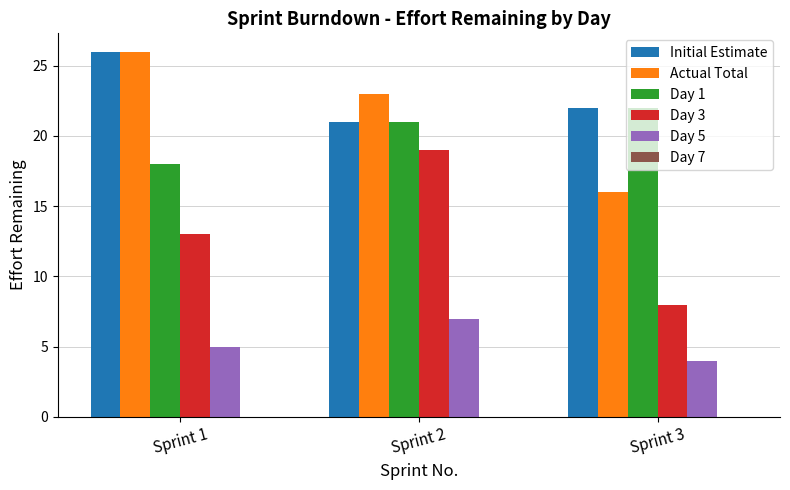

How many Initial Estimate values are between 21 and 26?

3